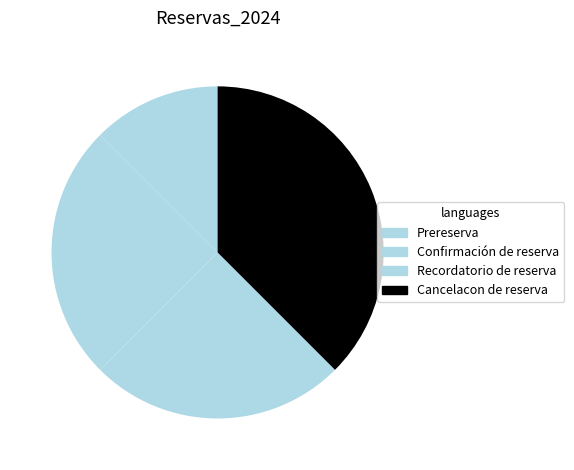

Which category has the smallest portion of the pie?

Prereserva